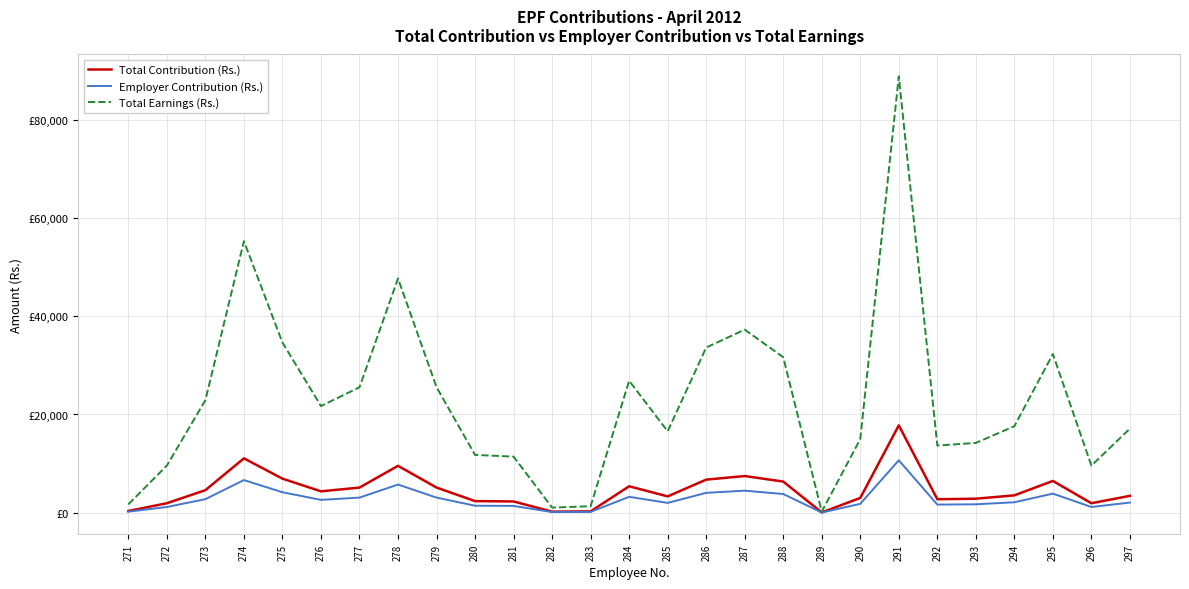

What is the value of the Total Earnings (Rs.) point at the 10th from the left?

11766.4